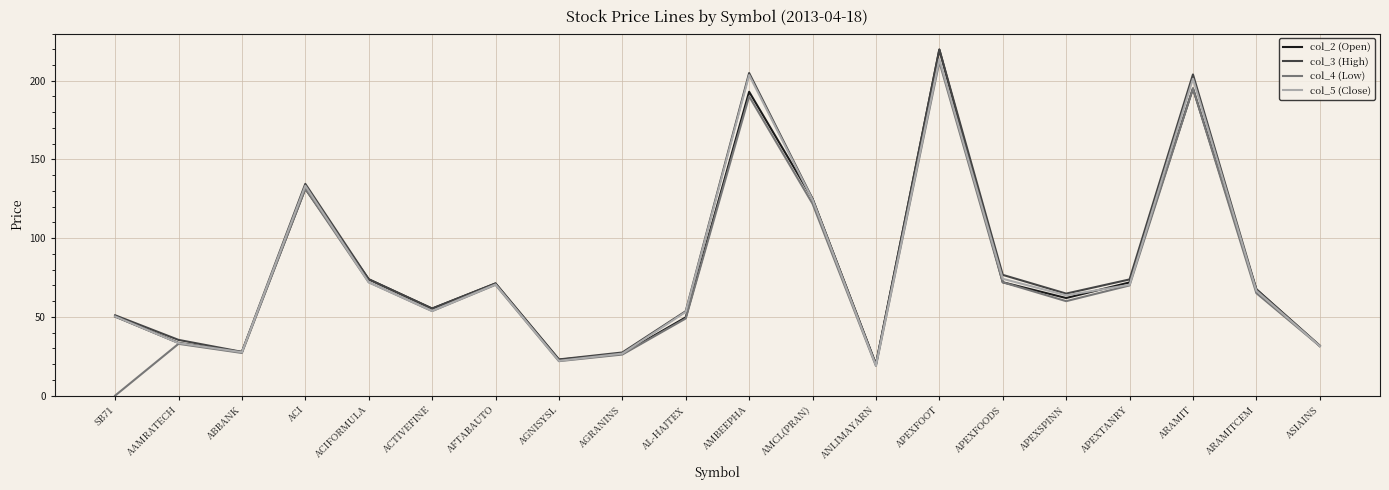

What are all the series names shown in the legend?

col_2 (Open), col_3 (High), col_4 (Low), col_5 (Close)